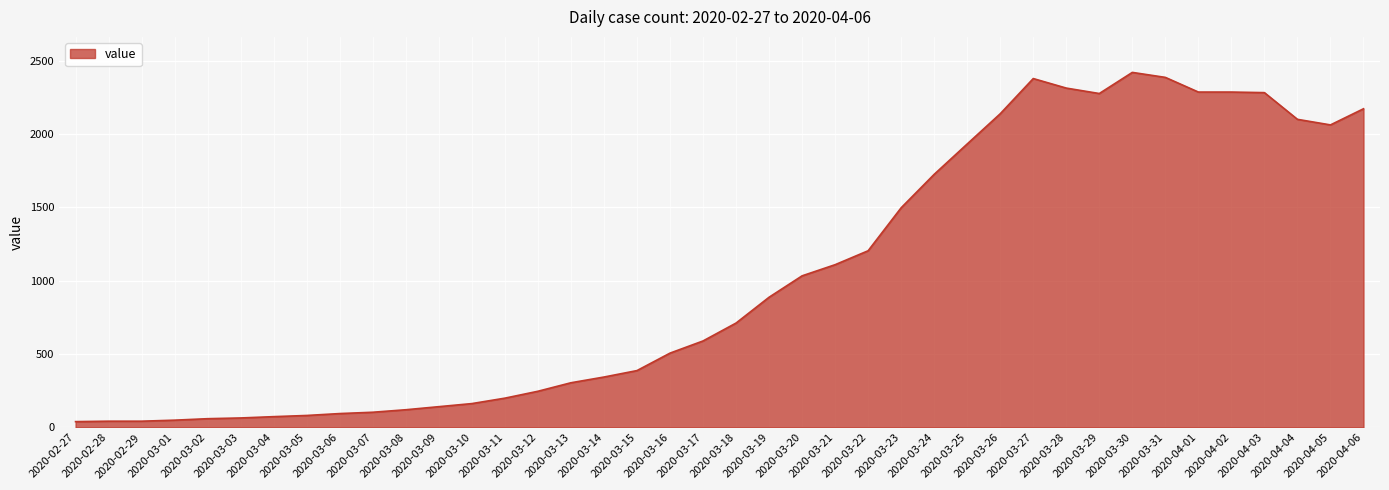

What is the greatest value displayed?

2421